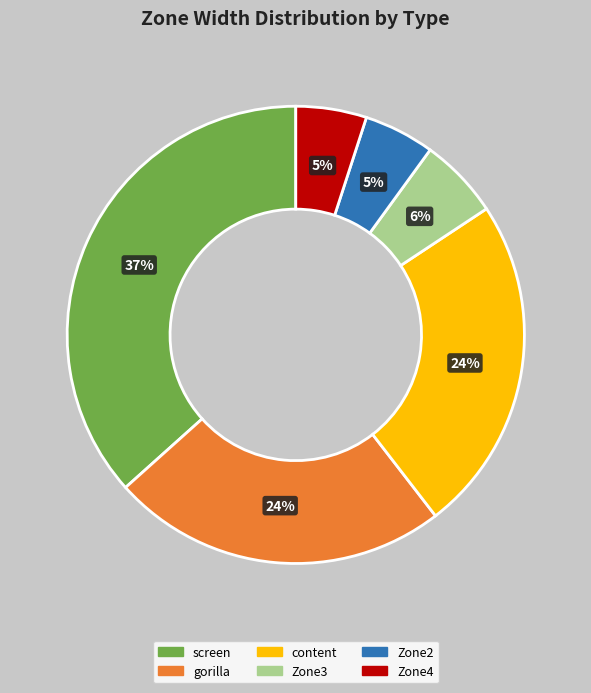

Does any single category account for the majority?

No